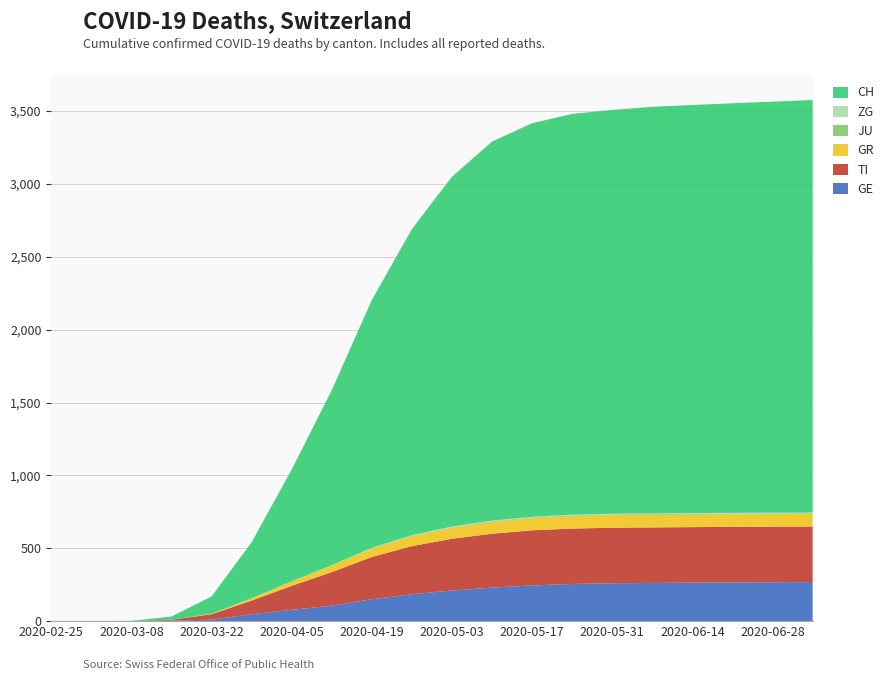

Reading left to right, list all the values displayed in this chart.

GE: 2020-02-25=0	2020-03-01=0	2020-03-08=0	2020-03-15=4	2020-03-22=10	2020-03-29=48	2020-04-05=77	2020-04-12=106	2020-04-19=150	2020-04-26=185	2020-05-03=210	2020-05-10=230	2020-05-17=245	2020-05-24=255	2020-05-31=260	2020-06-07=262	2020-06-14=264	2020-06-21=266	2020-06-28=267	2020-07-05=268
TI: 2020-02-25=0	2020-03-01=0	2020-03-08=0	2020-03-15=6	2020-03-22=37	2020-03-29=93	2020-04-05=165	2020-04-12=230	2020-04-19=290	2020-04-26=330	2020-05-03=355	2020-05-10=370	2020-05-17=378	2020-05-24=380	2020-05-31=381	2020-06-07=381	2020-06-14=381	2020-06-21=381	2020-06-28=381	2020-07-05=381
GR: 2020-02-25=0	2020-03-01=0	2020-03-08=0	2020-03-15=0	2020-03-22=4	2020-03-29=15	2020-04-05=30	2020-04-12=45	2020-04-19=58	2020-04-26=68	2020-05-03=75	2020-05-10=80	2020-05-17=83	2020-05-24=85	2020-05-31=86	2020-06-07=86	2020-06-14=86	2020-06-21=86	2020-06-28=86	2020-07-05=86
JU: 2020-02-25=0	2020-03-01=0	2020-03-08=0	2020-03-15=0	2020-03-22=0	2020-03-29=0	2020-04-05=0	2020-04-12=1	2020-04-19=2	2020-04-26=3	2020-05-03=4	2020-05-10=5	2020-05-17=5	2020-05-24=5	2020-05-31=5	2020-06-07=5	2020-06-14=5	2020-06-21=5	2020-06-28=5	2020-07-05=5
ZG: 2020-02-25=0	2020-03-01=0	2020-03-08=0	2020-03-15=0	2020-03-22=0	2020-03-29=1	2020-04-05=1	2020-04-12=2	2020-04-19=3	2020-04-26=4	2020-05-03=5	2020-05-10=5	2020-05-17=5	2020-05-24=5	2020-05-31=5	2020-06-07=5	2020-06-14=5	2020-06-21=5	2020-06-28=5	2020-07-05=5
CH: 2020-02-25=0	2020-03-01=0	2020-03-08=2	2020-03-15=22	2020-03-22=118	2020-03-29=384	2020-04-05=767	2020-04-12=1200	2020-04-19=1700	2020-04-26=2100	2020-05-03=2400	2020-05-10=2600	2020-05-17=2700	2020-05-24=2750	2020-05-31=2770	2020-06-07=2790	2020-06-14=2800	2020-06-21=2810	2020-06-28=2820	2020-07-05=2830